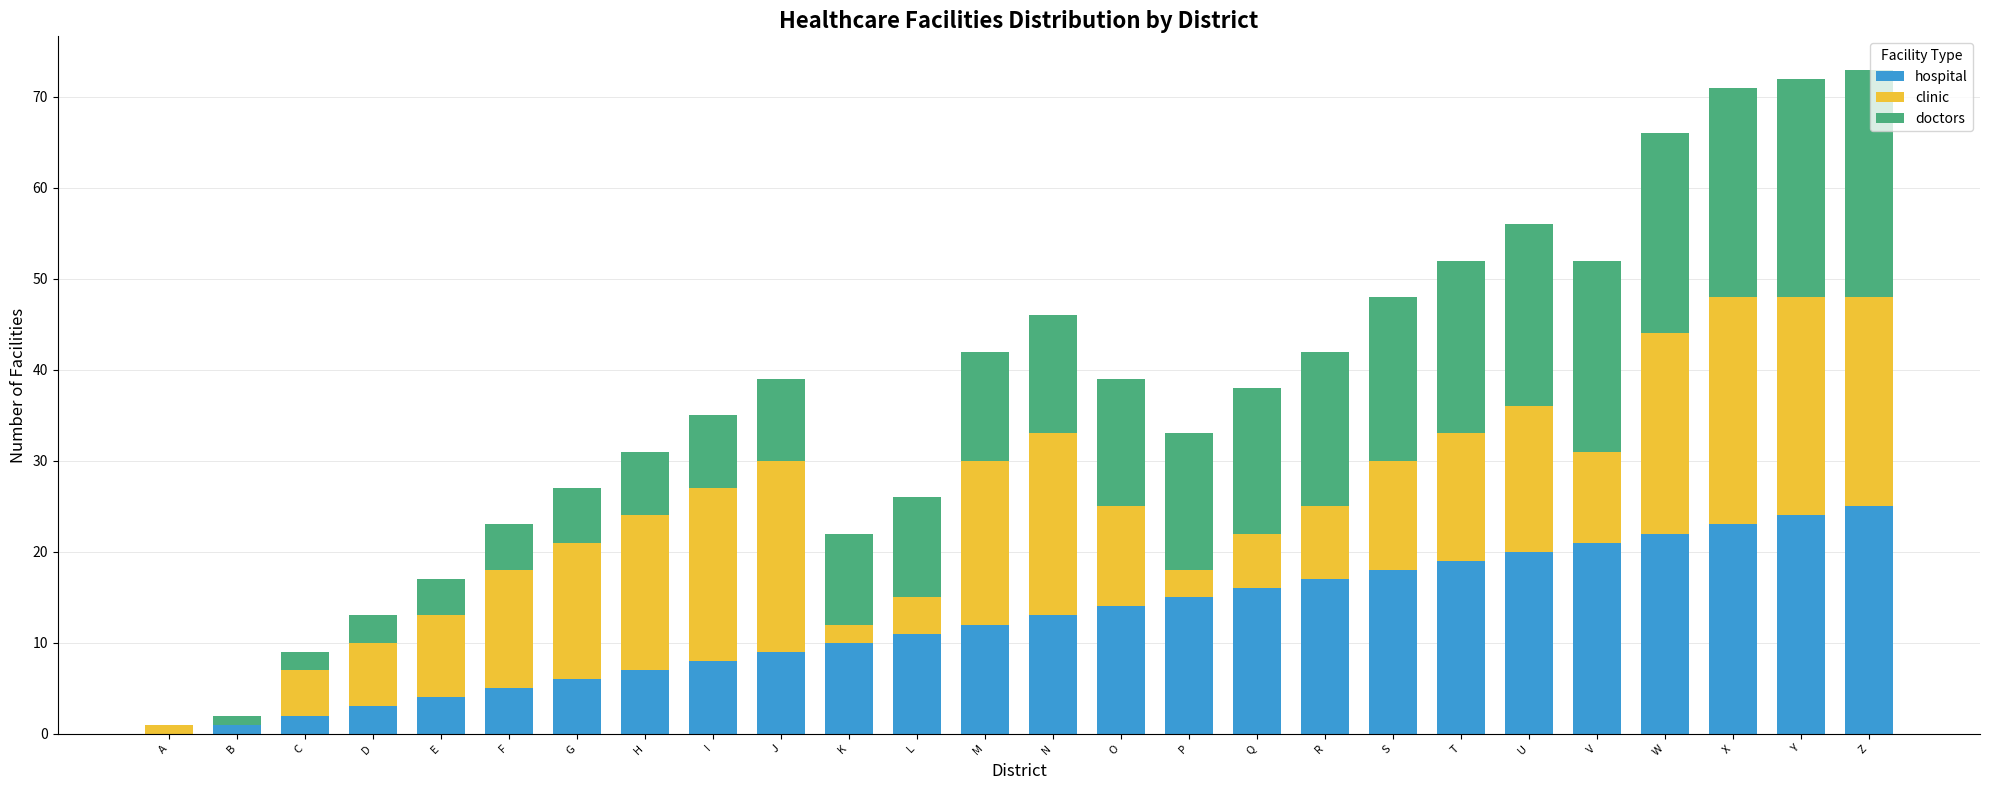

What is the sum of the hospital values at L and J?

20